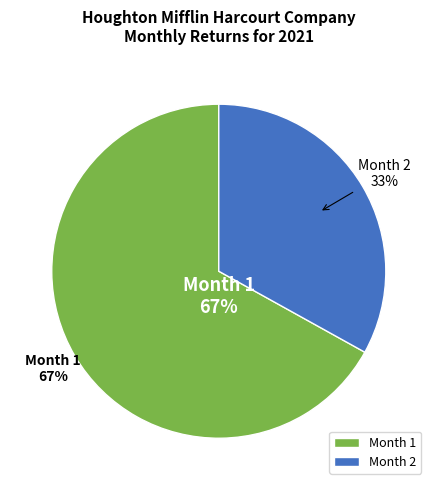

True or false: 1 accounts for 54% of the total.

False